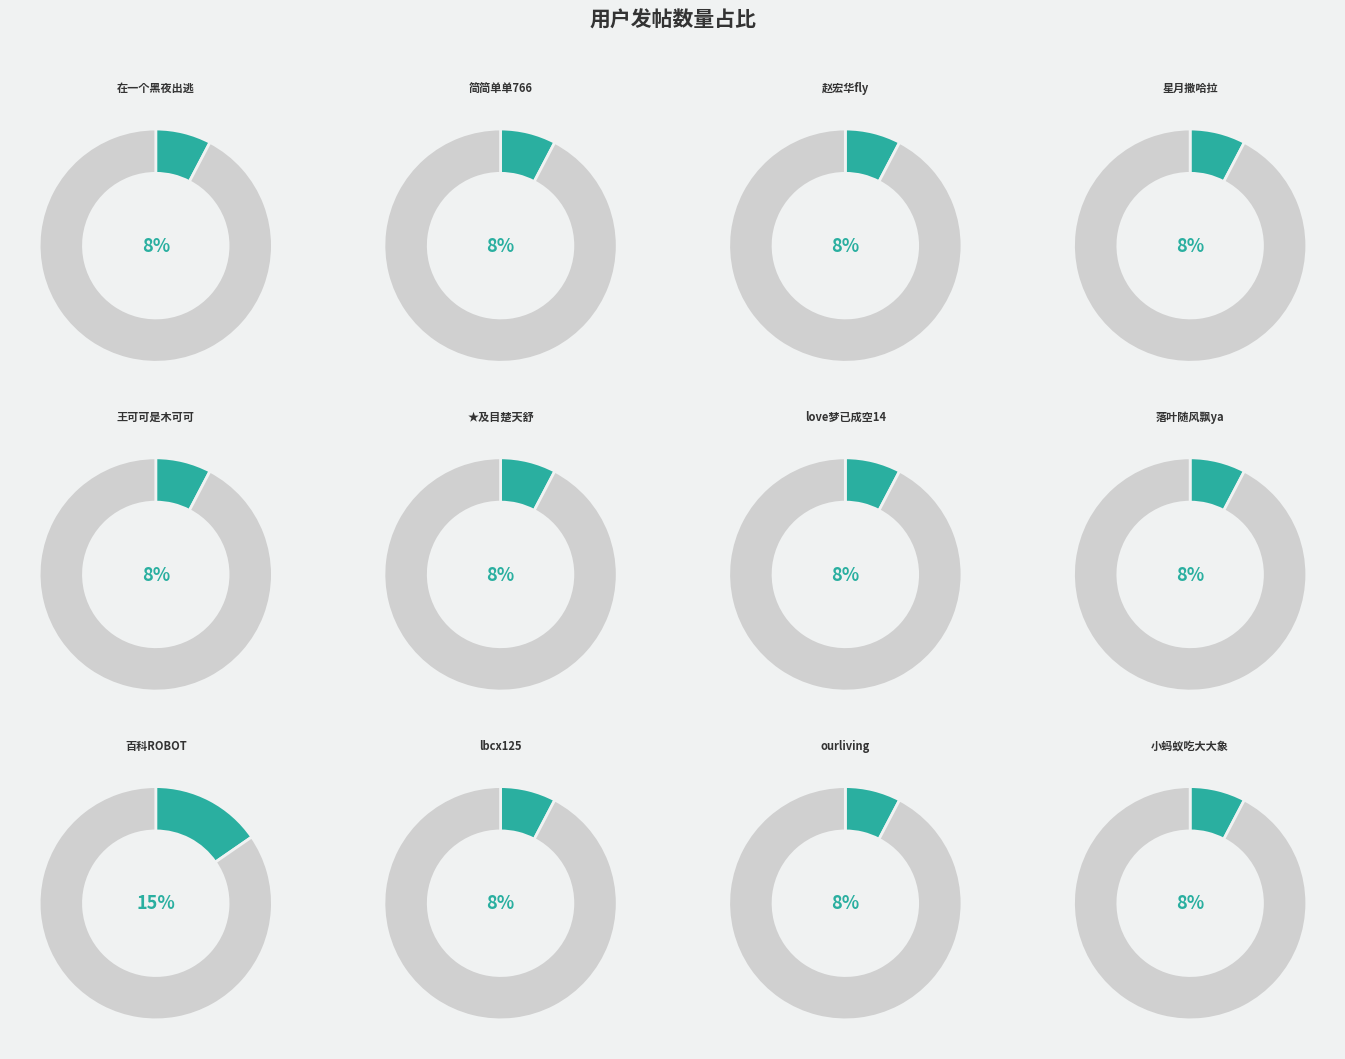

Is it true that 王可可是木可可 is 22% of the pie?

False